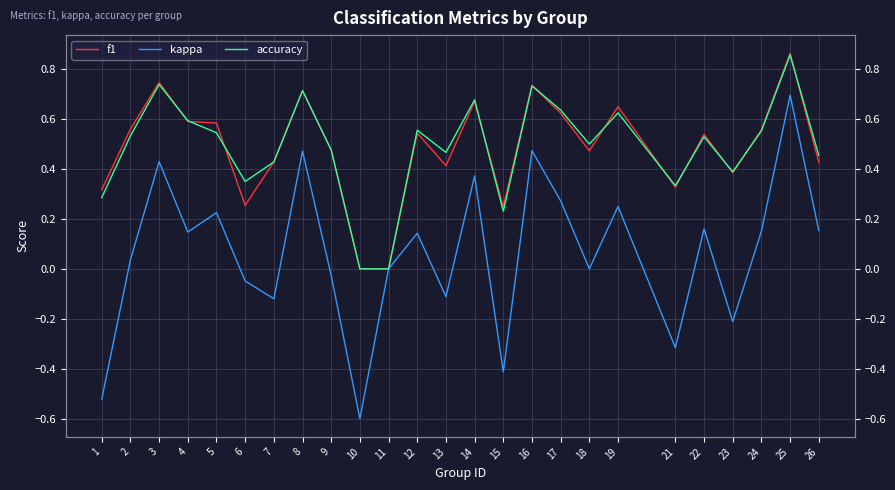

Between 6 and 10, which series saw the biggest shift?

kappa